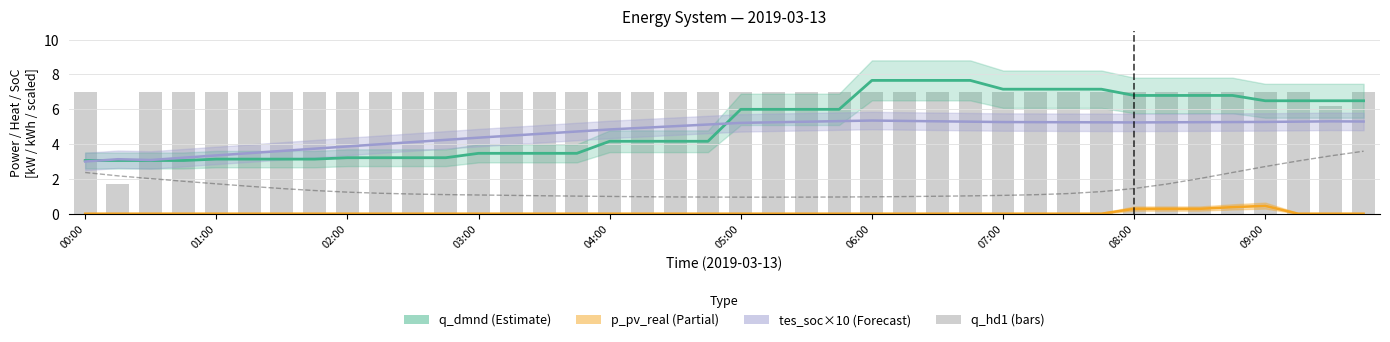

Is the value of q_hd1 at 10 greater than the value of q_dmnd at 06:00?

Yes